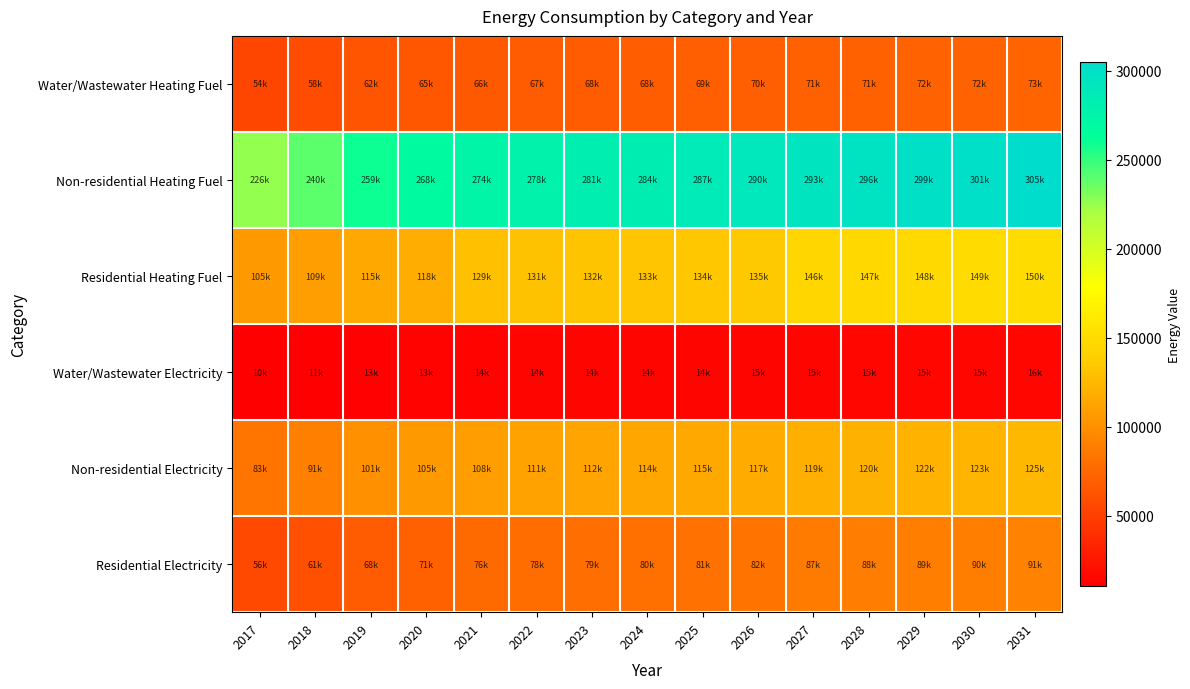

Which series has the widest spread of values?

Non-residential Heating Fuel